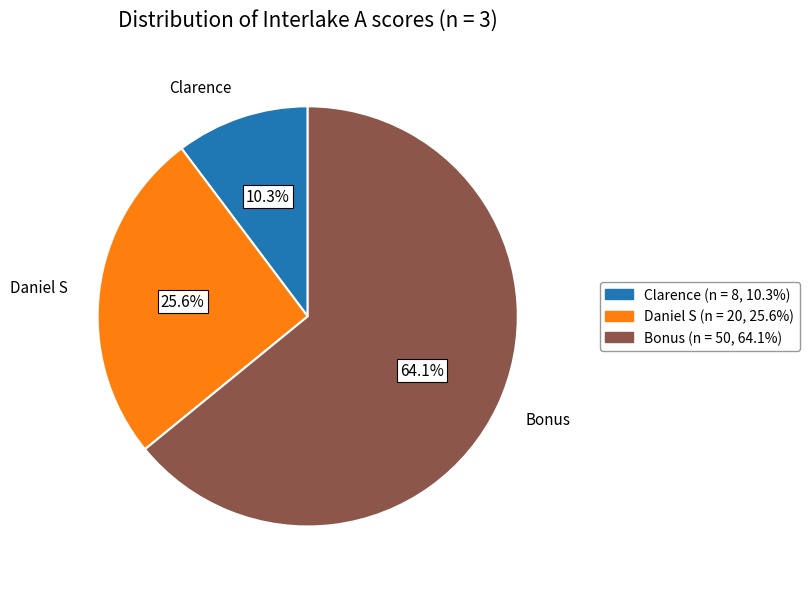

Between Clarence and Daniel S, which is larger?

Daniel S